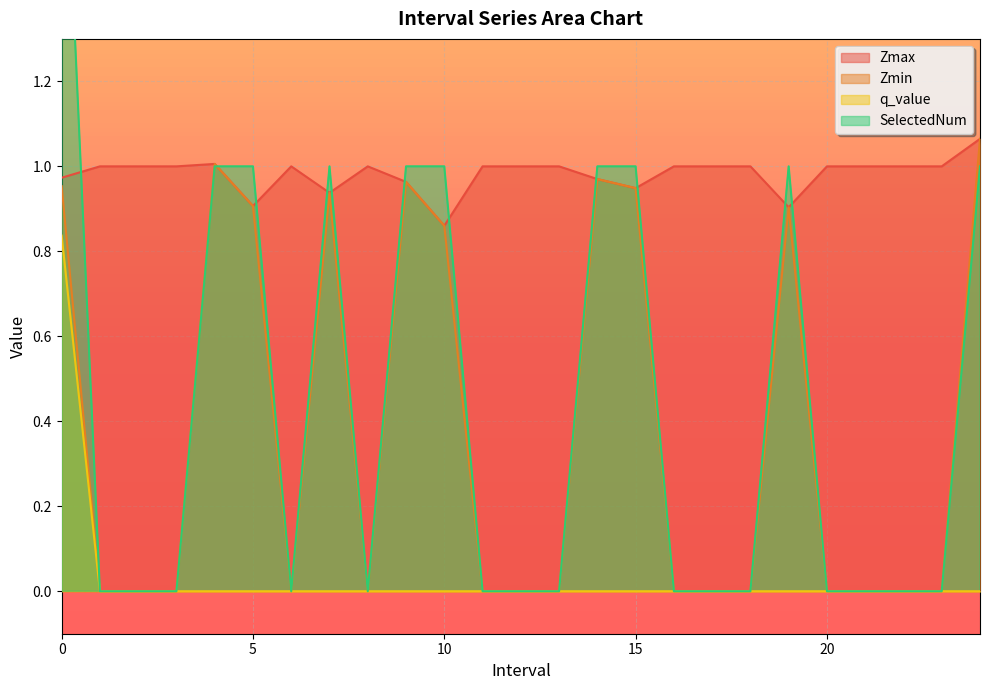

Between which two adjacent categories do SelectedNum and Zmin first intersect?

4.0 and 5.0